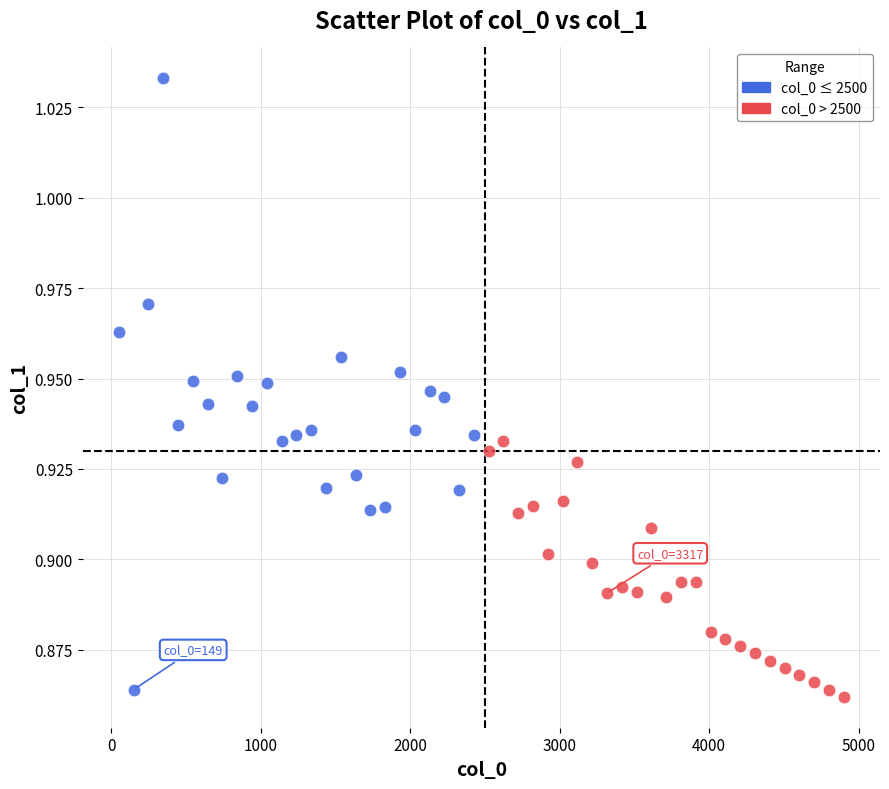

Which series has the widest spread of Y values?

col_0 ≤ 2500